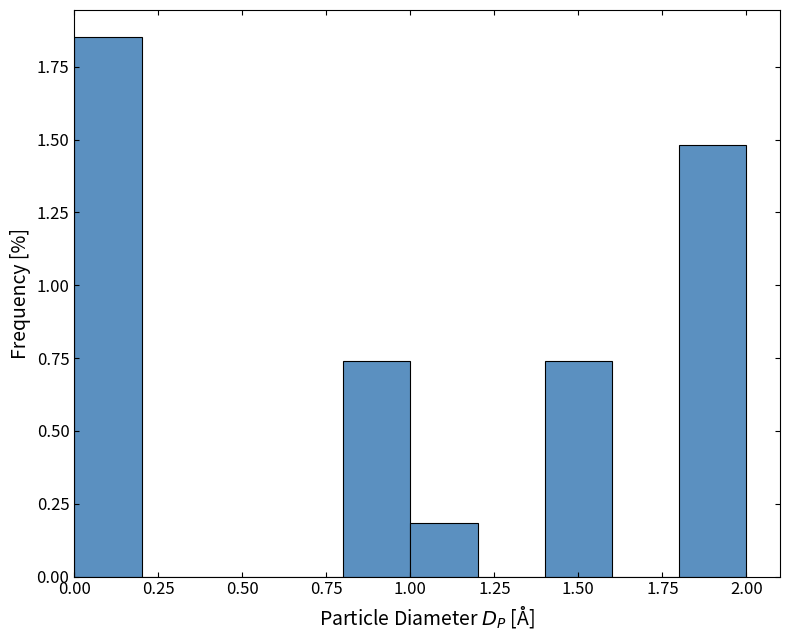

Which range on the x-axis has the tallest bar?

0.0 to 0.2